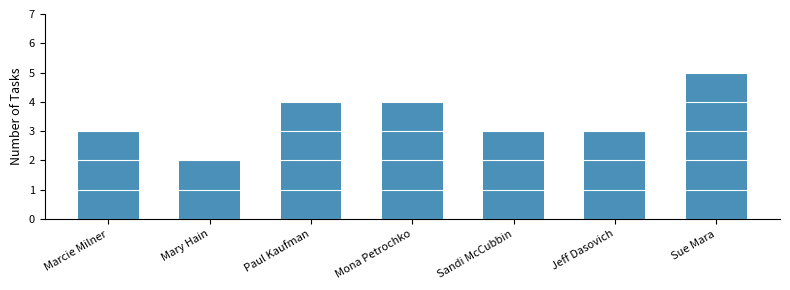

Reading left to right, what are all the values shown in this chart?

3	2	4	4	3	3	5